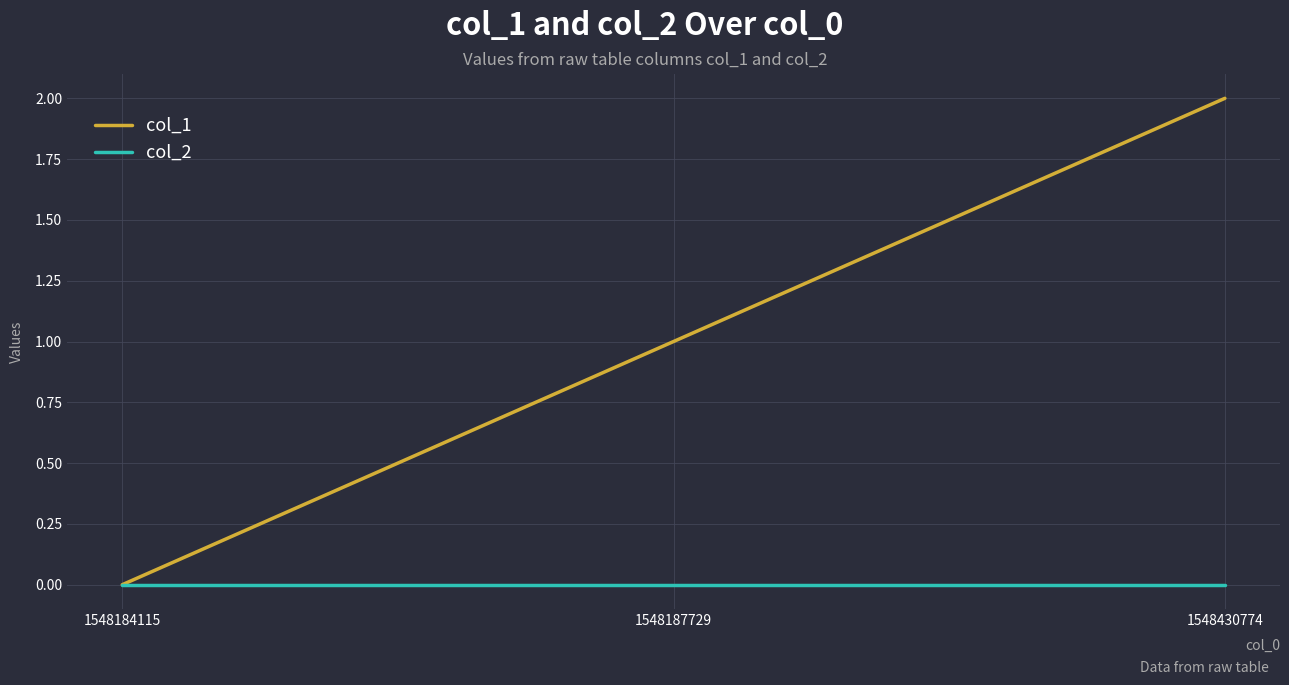

At which category is the sum across all series the highest?

1548430774